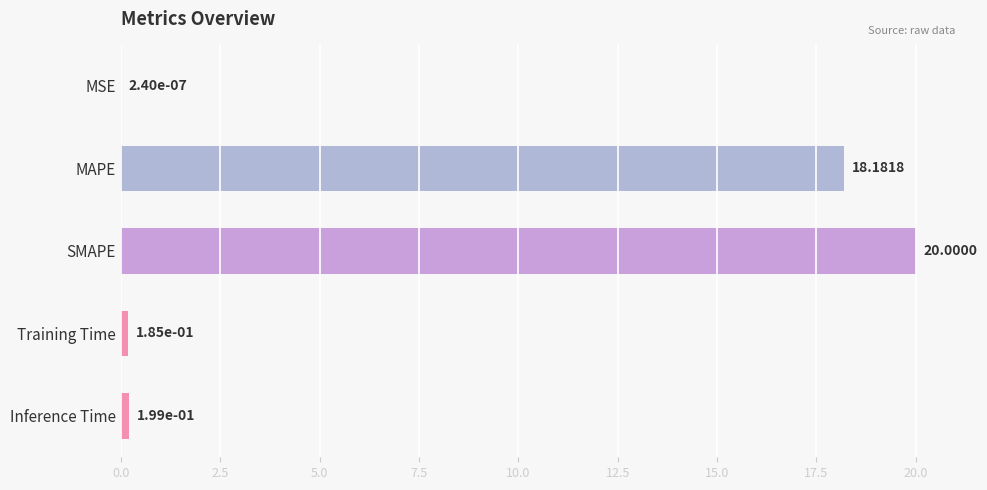

At which label is the value closest to 10?

MAPE